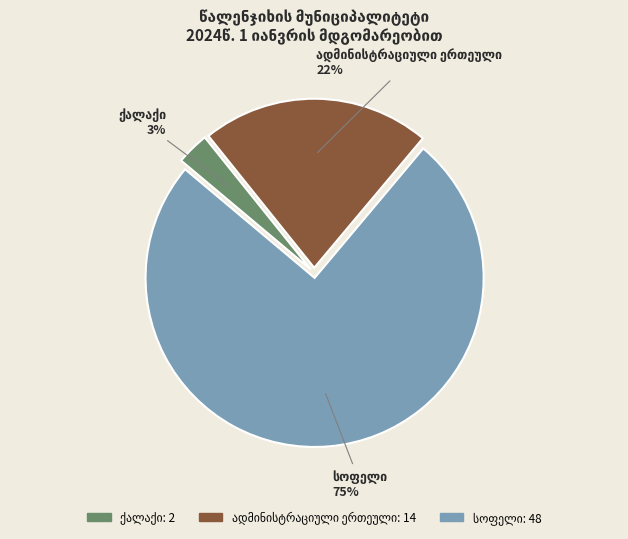

To the nearest percent, what is the difference between the largest and smallest slice percentages?

72%